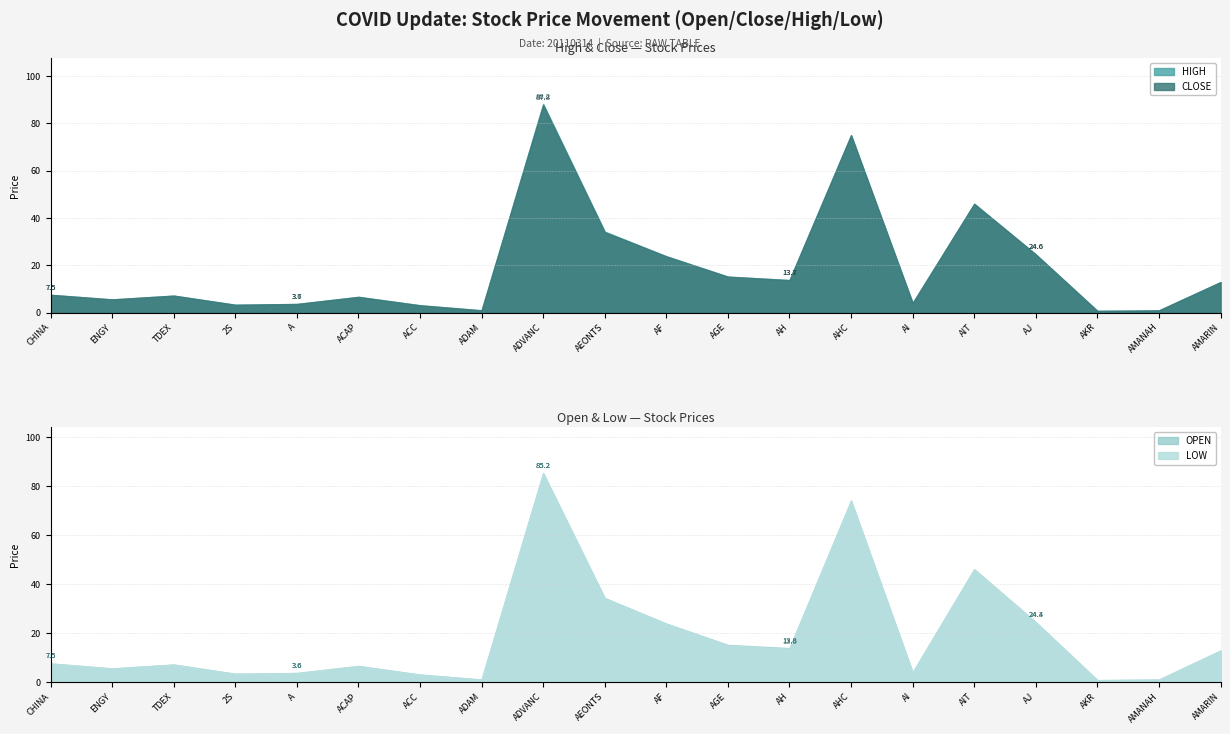

Rank the categories by HIGH value from highest to lowest.

ADVANC, AHC, AIT, AEONTS, AJ, AF, AGE, AH, AMARIN, CHINA, TDEX, ACAP, ENGY, AI, A, 2S, ACC, ADAM, AMANAH, AKR